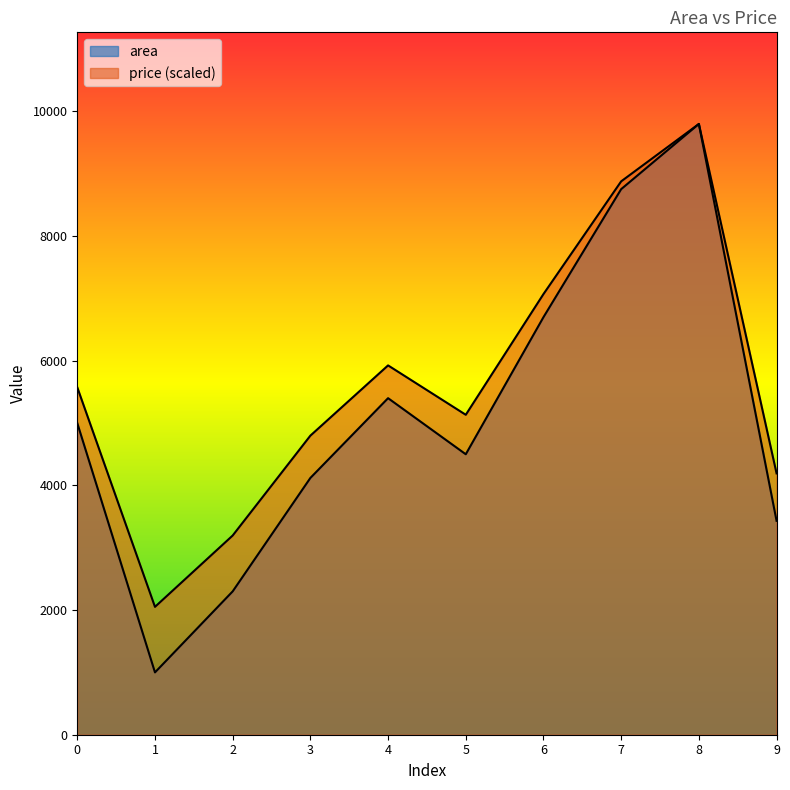

True or false: area has a value of 6700.0 at 6.

True